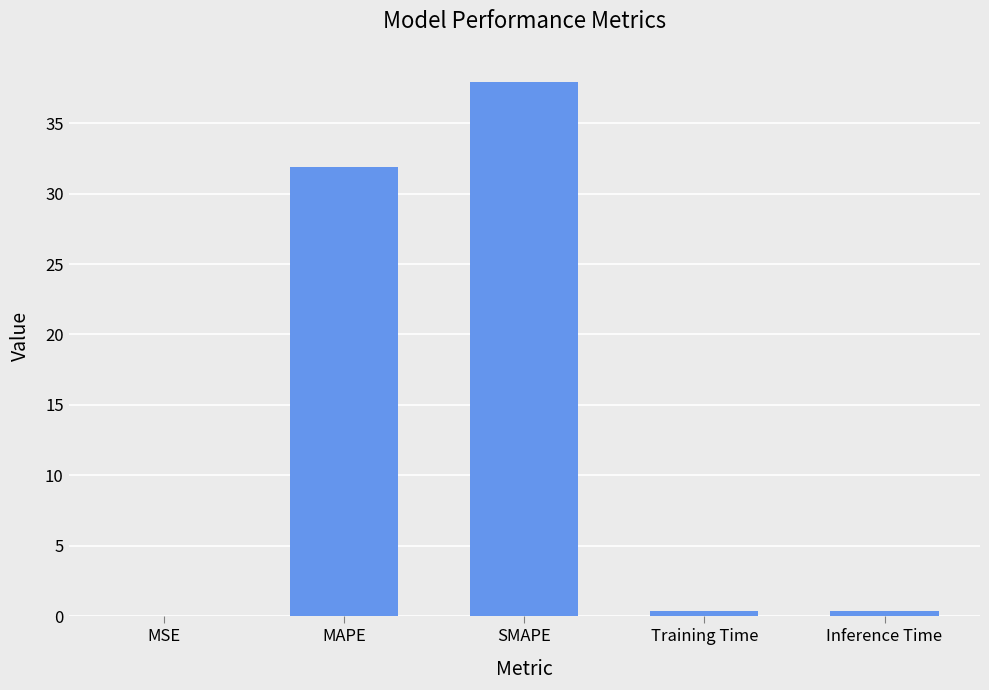

The value at MSE is 0.0. True or false?

True